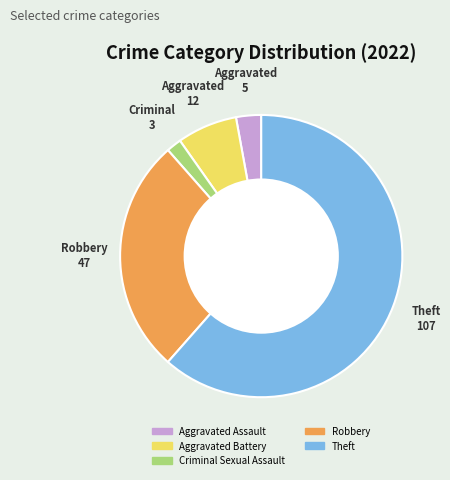

Does Theft represent more than half of the total?

Yes